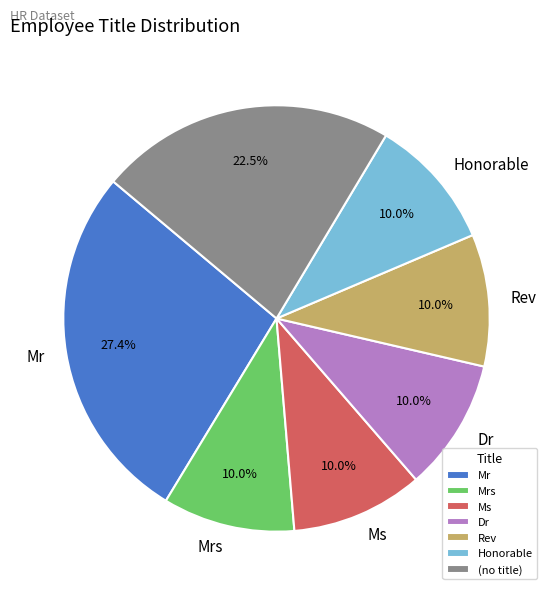

What portion of the pie excludes Mrs?

90.0%